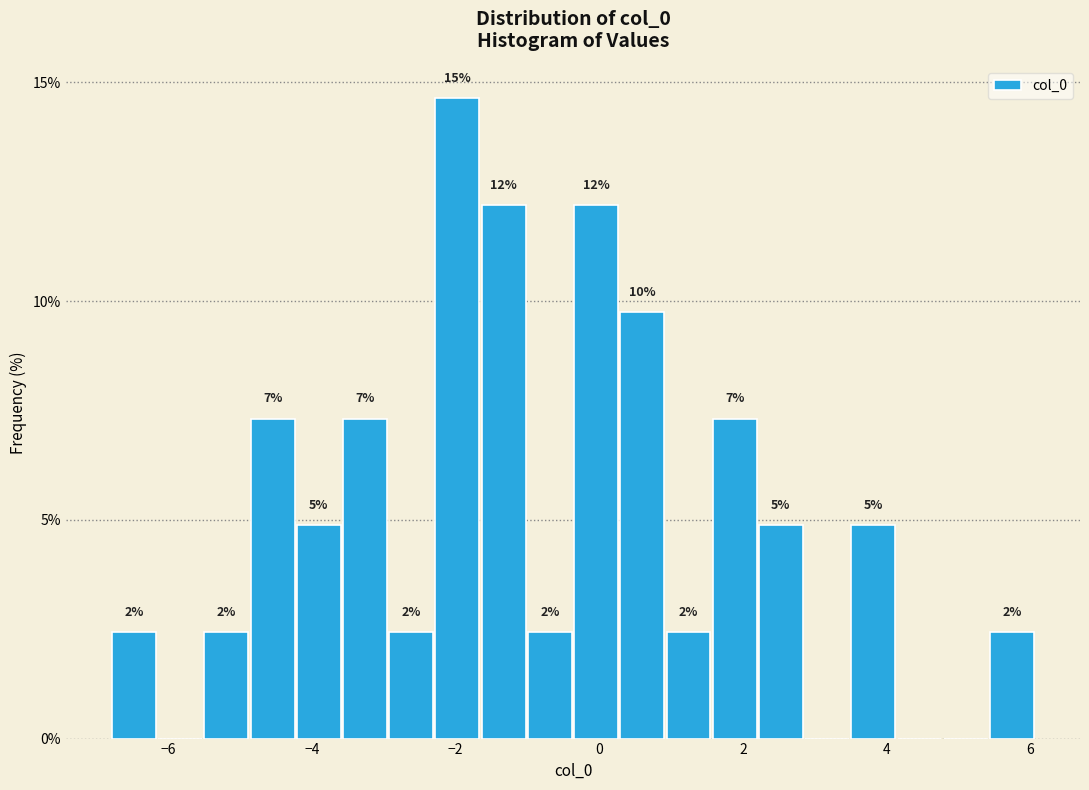

Read against the x-axis, roughly where is the centre of the tallest bar?

-2.0